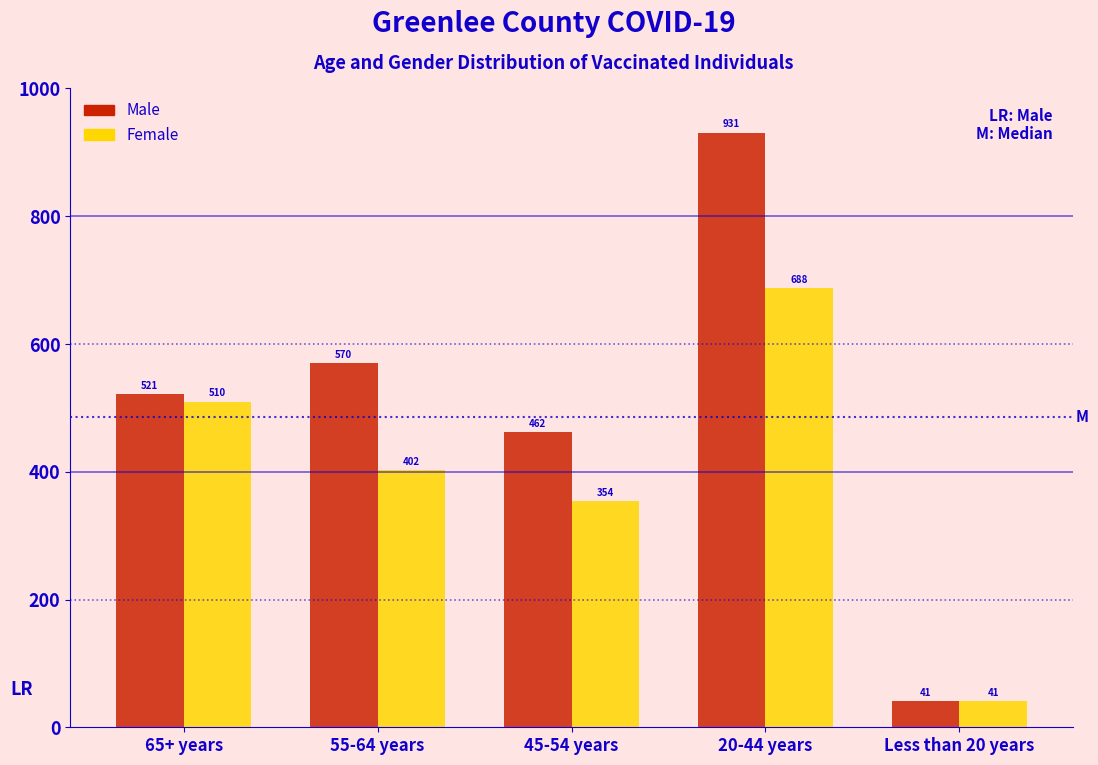

Reading left to right, list all the values displayed in this chart.

Male: 65+ years=521	55-64 years=570	45-54 years=462	20-44 years=931	Less than 20 years=41
Female: 65+ years=510	55-64 years=402	45-54 years=354	20-44 years=688	Less than 20 years=41